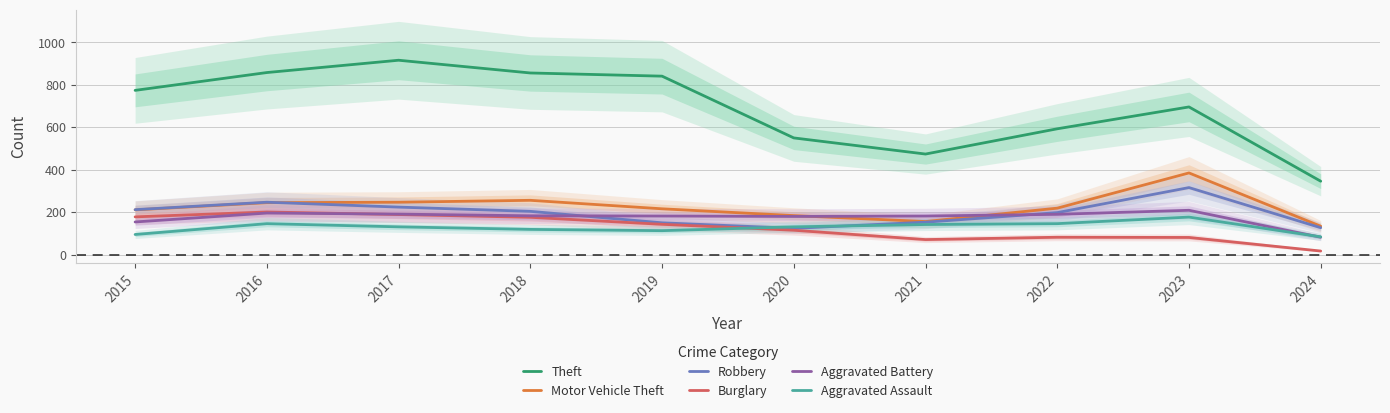

Reading right to left, transcribe all the data shown in this chart.

Theft: 2024=346	2023=696	2022=593	2021=474	2020=550	2019=841	2018=856	2017=916	2016=858	2015=774
Motor Vehicle Theft: 2024=134	2023=385	2022=219	2021=156	2020=184	2019=216	2018=256	2017=247	2016=245	2015=211
Robbery: 2024=127	2023=316	2022=198	2021=153	2020=124	2019=150	2018=204	2017=224	2016=247	2015=212
Burglary: 2024=17	2023=81	2022=82	2021=71	2020=115	2019=143	2018=176	2017=189	2016=201	2015=178
Aggravated Battery: 2024=82	2023=209	2022=190	2021=182	2020=180	2019=182	2018=183	2017=191	2016=196	2015=154
Aggravated Assault: 2024=84	2023=177	2022=146	2021=142	2020=131	2019=113	2018=119	2017=131	2016=146	2015=95